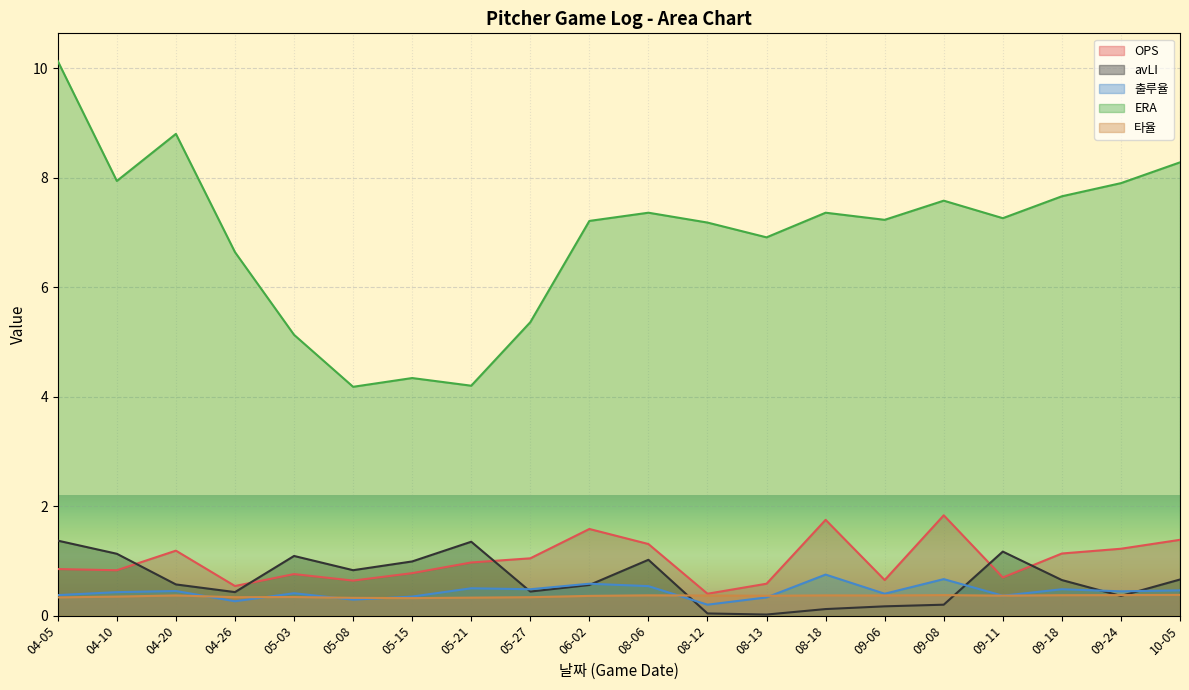

Does the chart display data point markers on the line(s)?

No